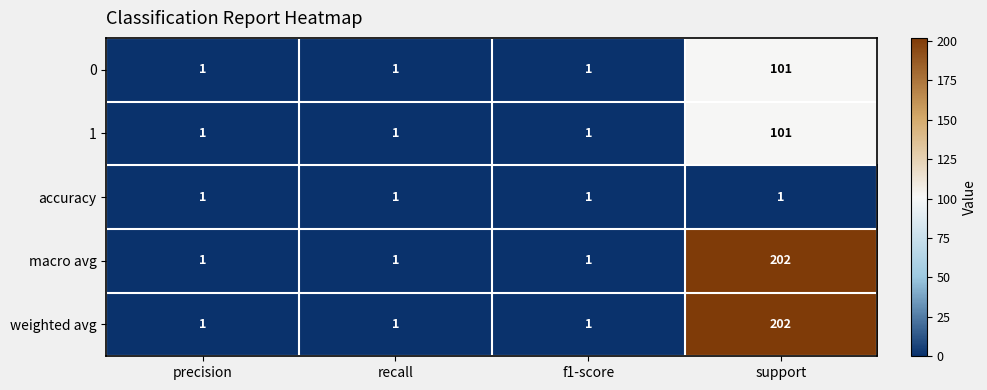

At how many categories does at least one series exceed 77?

1